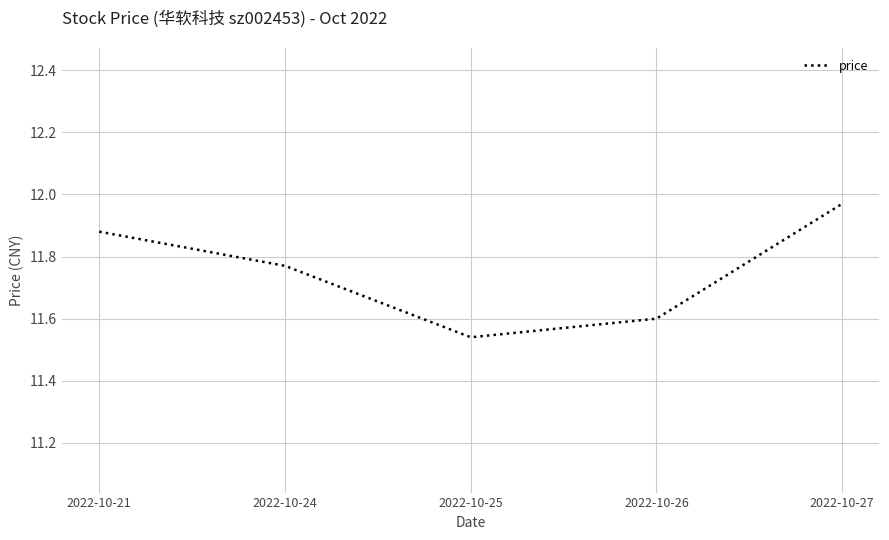

Which category has the lowest value across all series?

2022-10-25